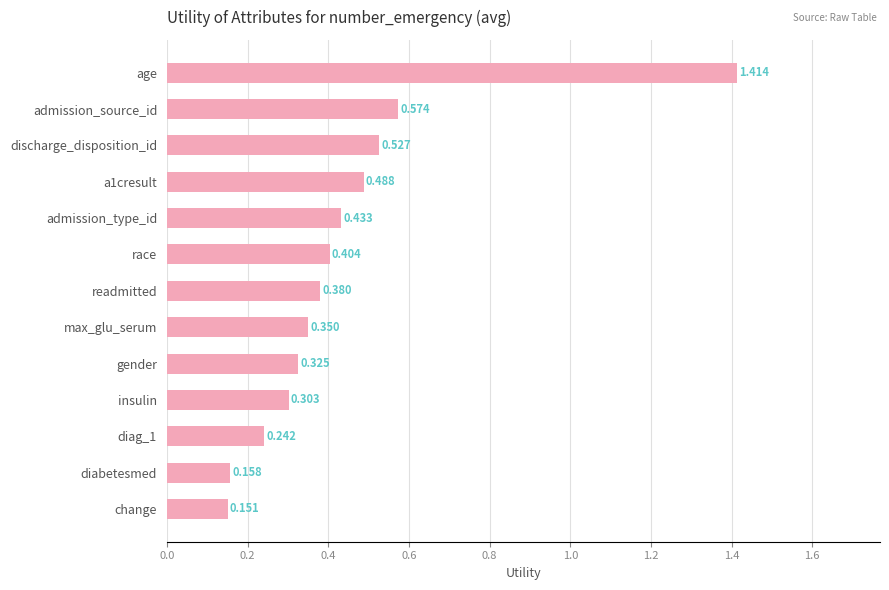

How many categories are shown in the chart?

13